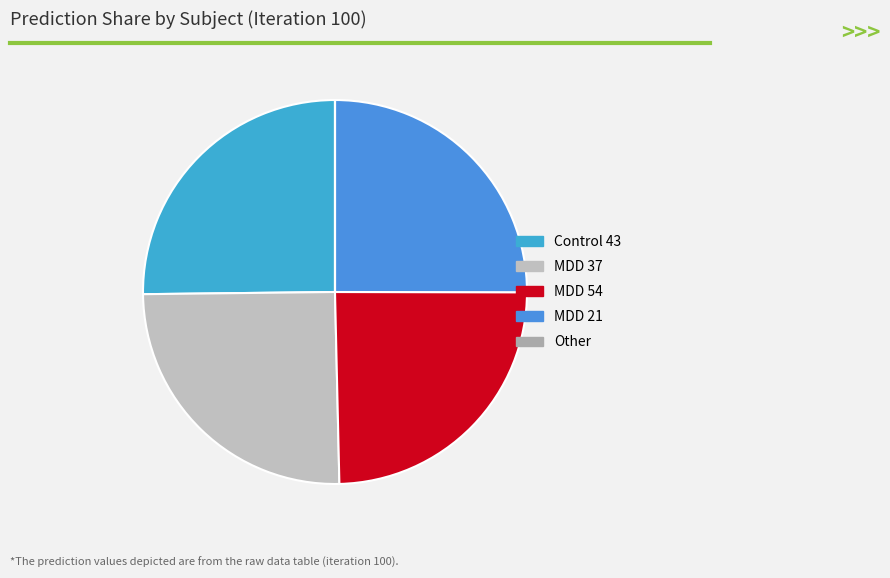

Is it true that Control 43 is 25% of the pie?

True